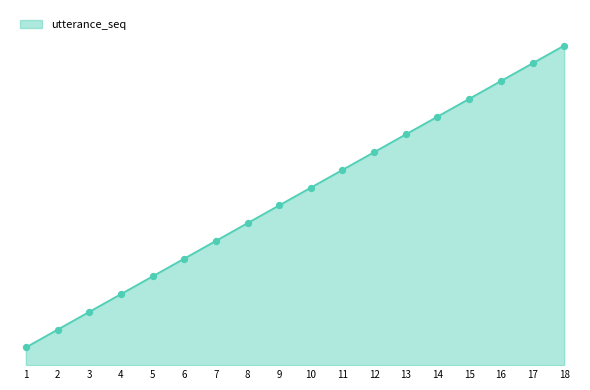

What is the change in value from 2 to 17?

+15